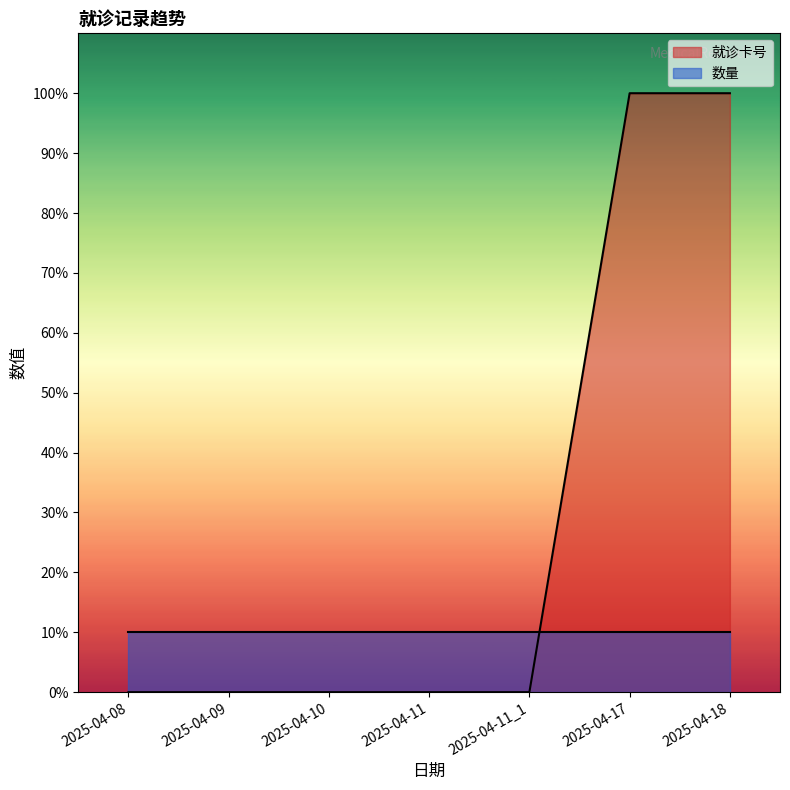

Does the chart have visible grid lines?

No